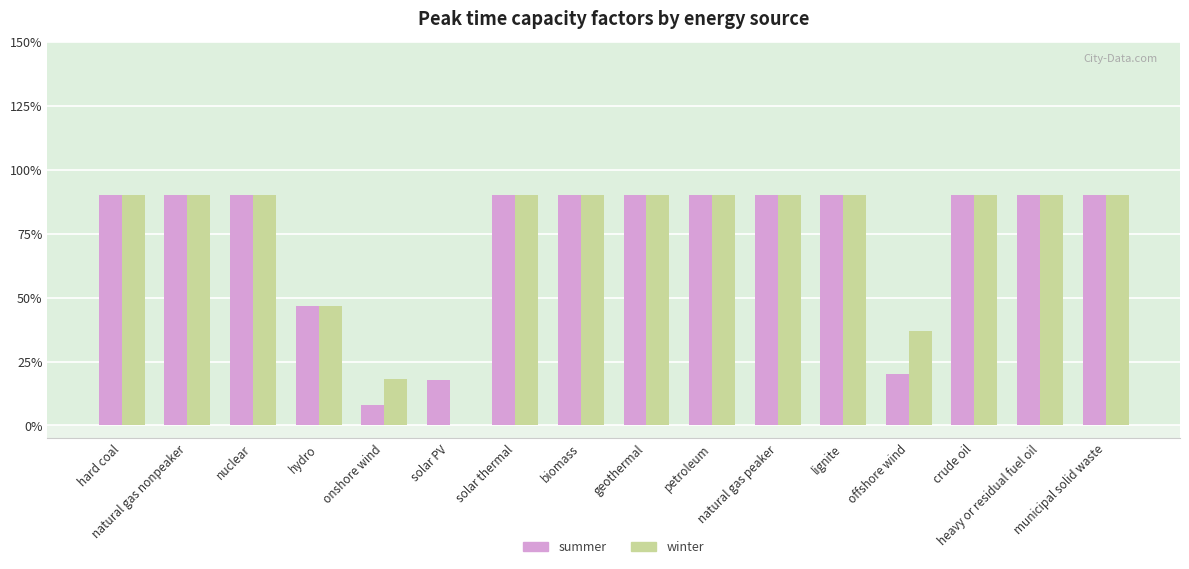

Which category has the lowest value across all series?

solar PV